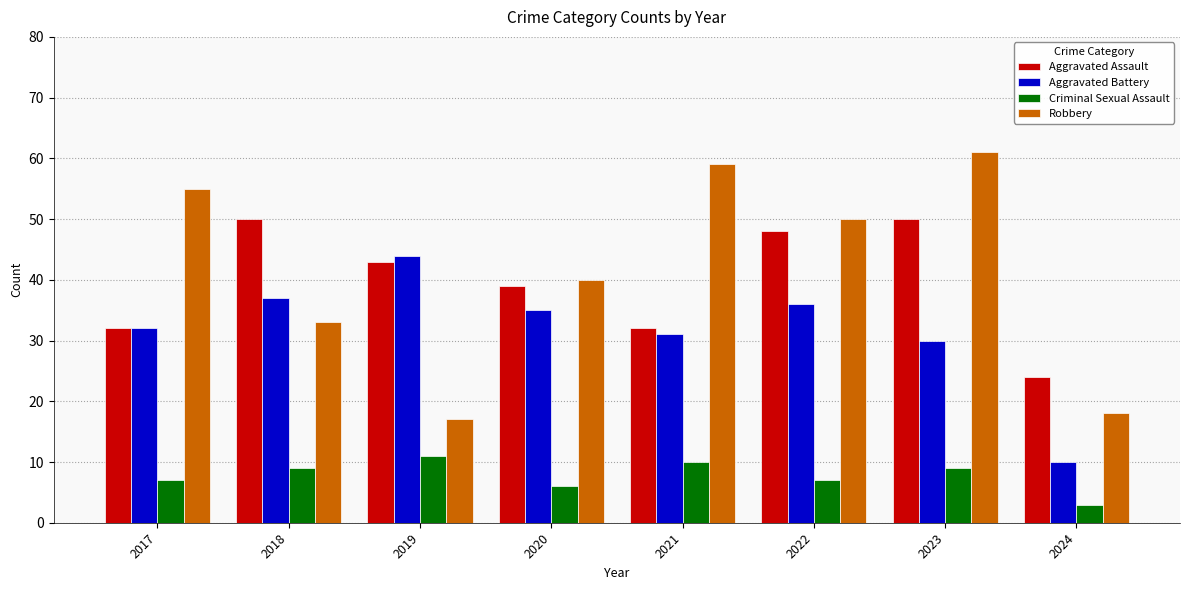

Which series changed the most between 2018 and 2022?

Robbery